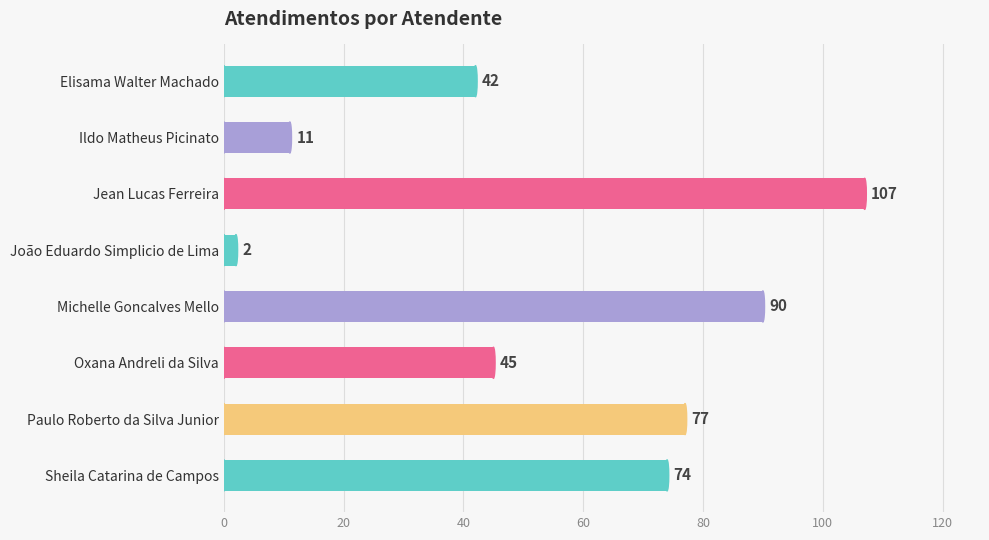

List the labels in order of value, smallest first.

João Eduardo Simplicio de Lima, Ildo Matheus Picinato, Elisama Walter Machado, Oxana Andreli da Silva, Sheila Catarina de Campos, Paulo Roberto da Silva Junior, Michelle Goncalves Mello, Jean Lucas Ferreira